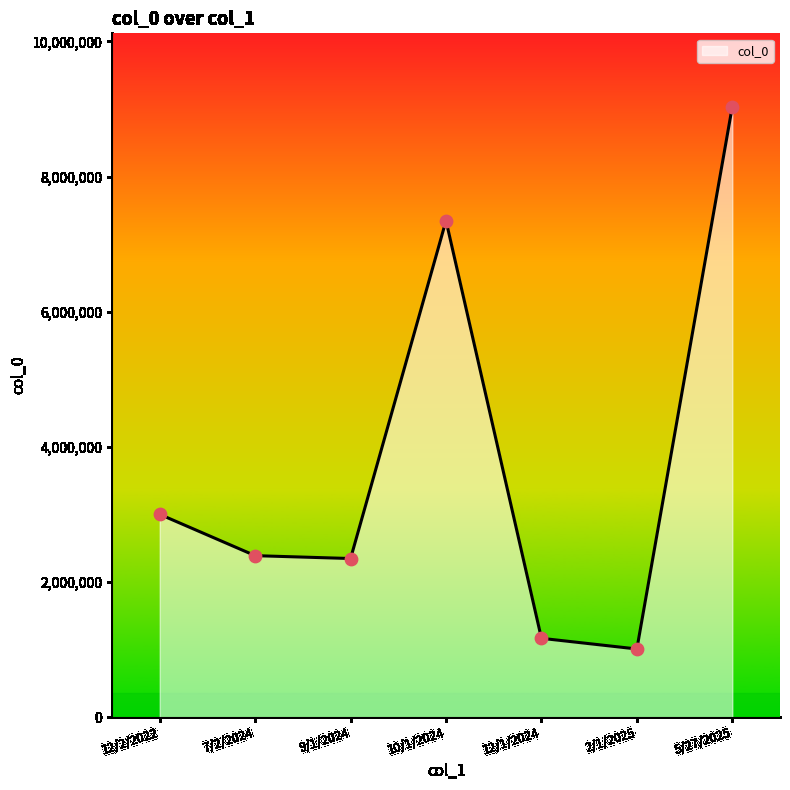

Between 10/1/2024 and 7/2/2024, which is larger?

10/1/2024